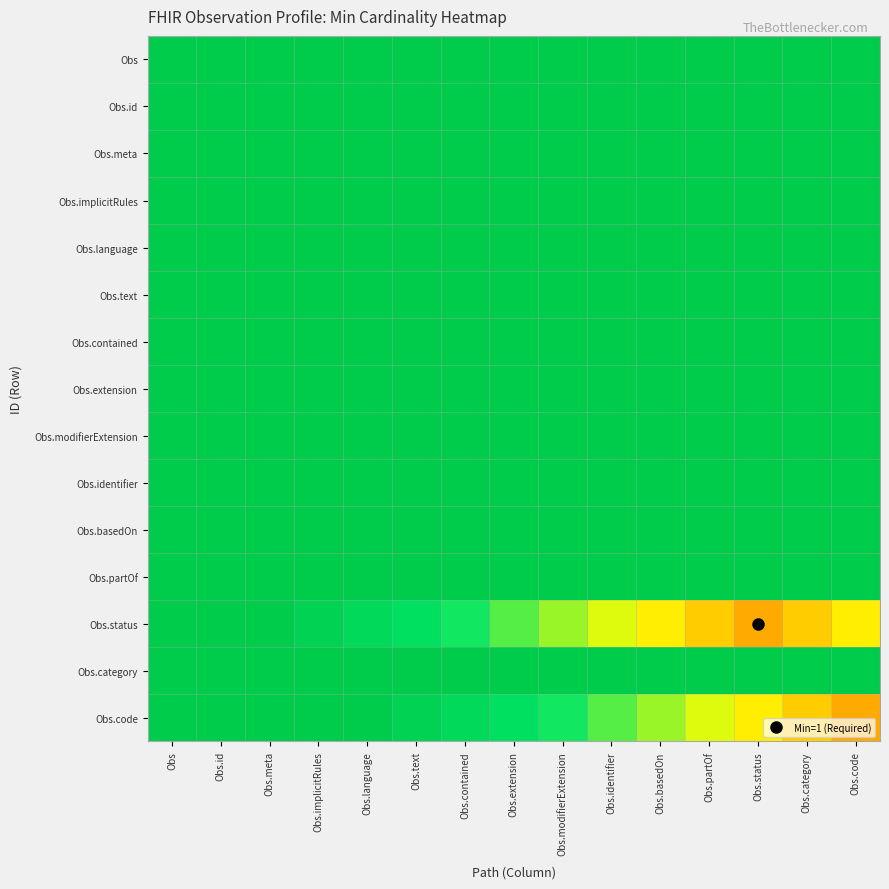

Between Obs and Obs.contained, which series saw the biggest shift?

Obs.status